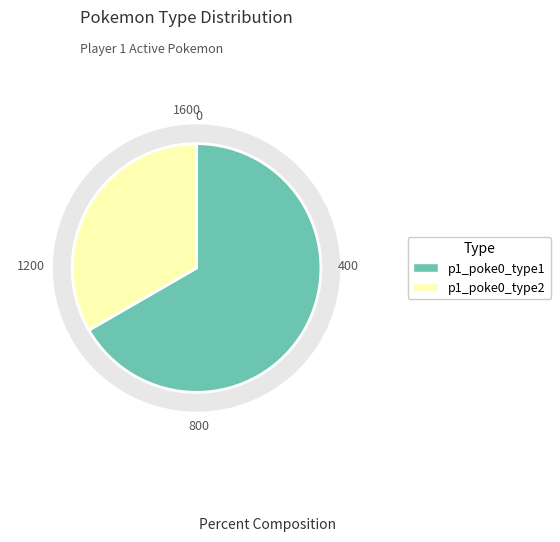

Which category has the biggest portion of the pie?

p1_poke0_type1